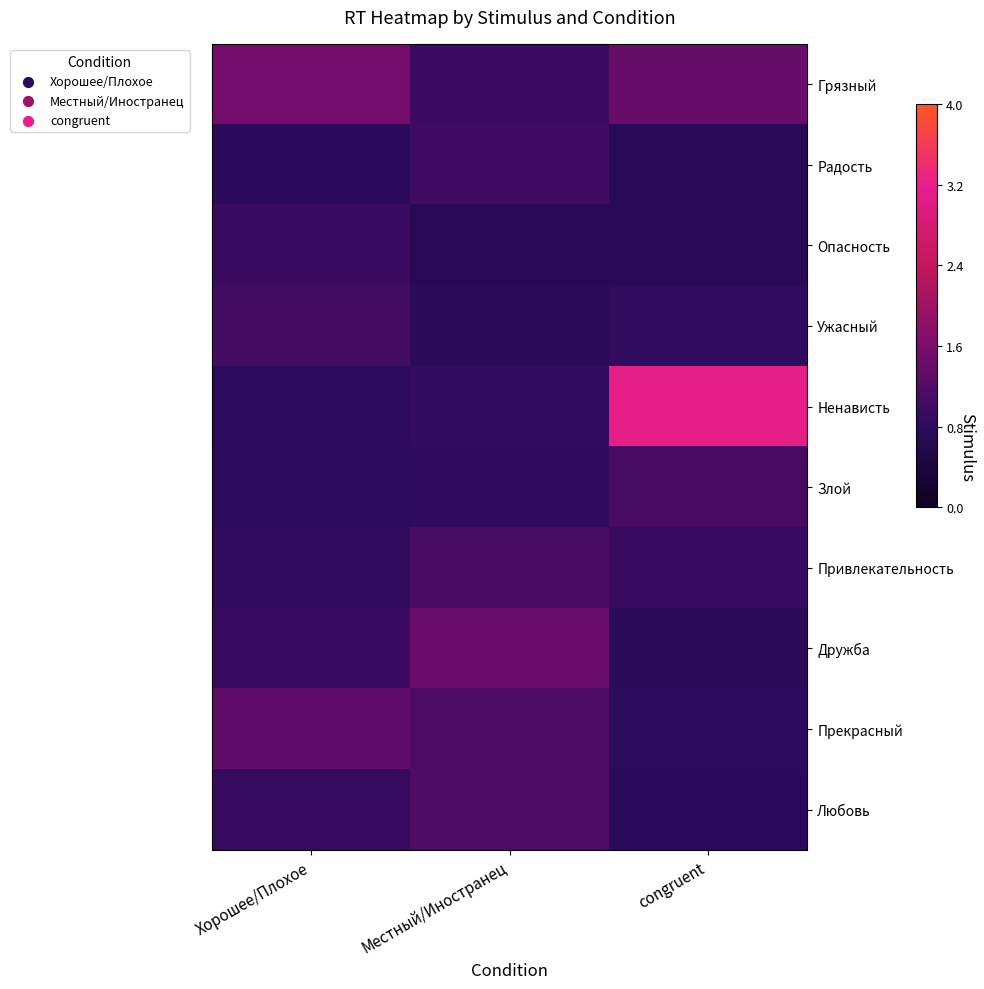

What is the total value across all series at Хорошее/Плохое?

9.9